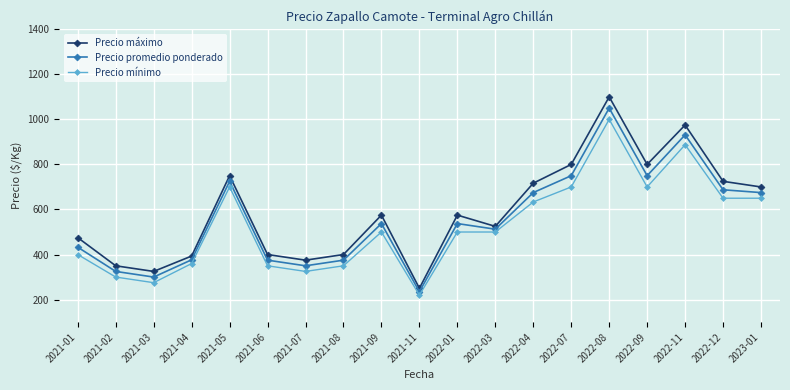

True or false: Precio mínimo and Precio máximo intersect in this chart.

False